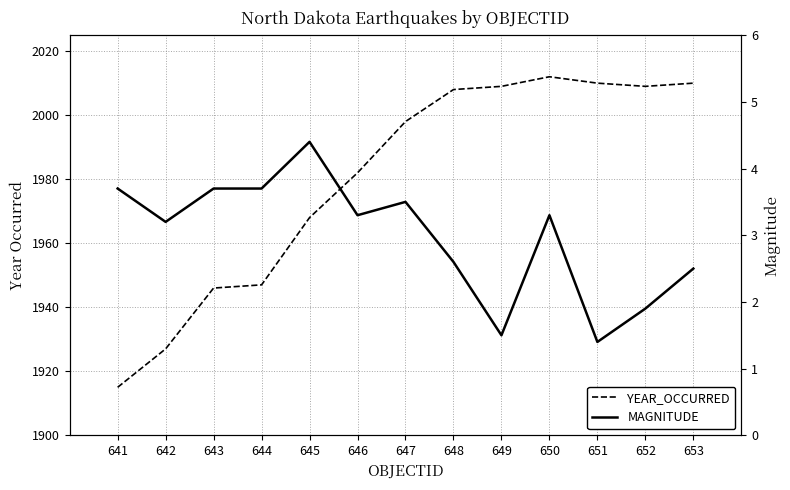

At which category does MAGNITUDE reach its first local valley?

642